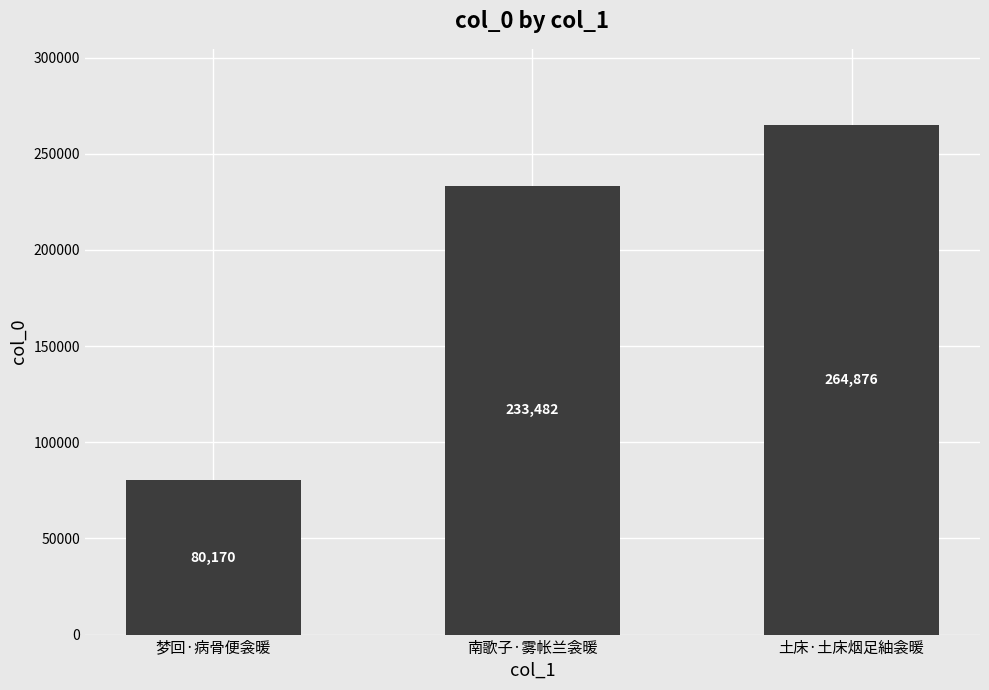

How many data points are less than 233482?

1